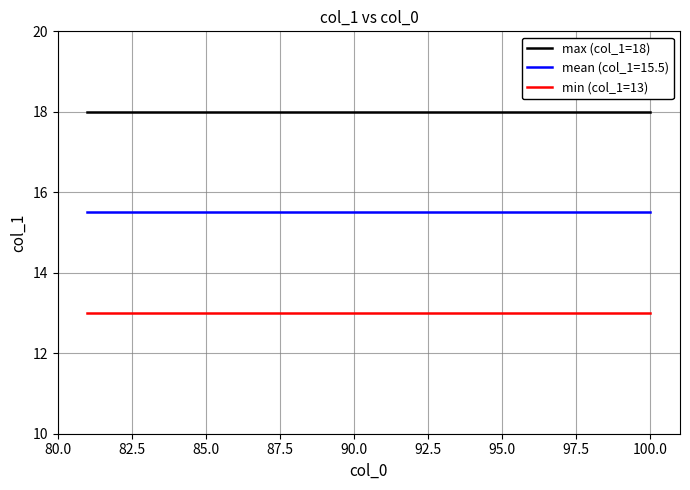

Rank the series by their maximum value, from highest to lowest.

max (col_1=18), mean (col_1=15.5), min (col_1=13)